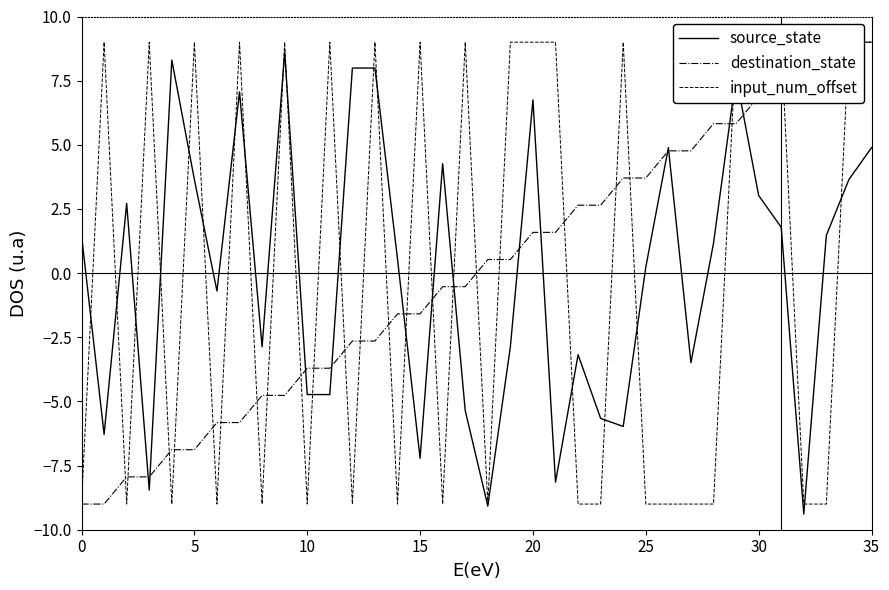

The destination_state series shows 1.6 at 20. True or false?

True